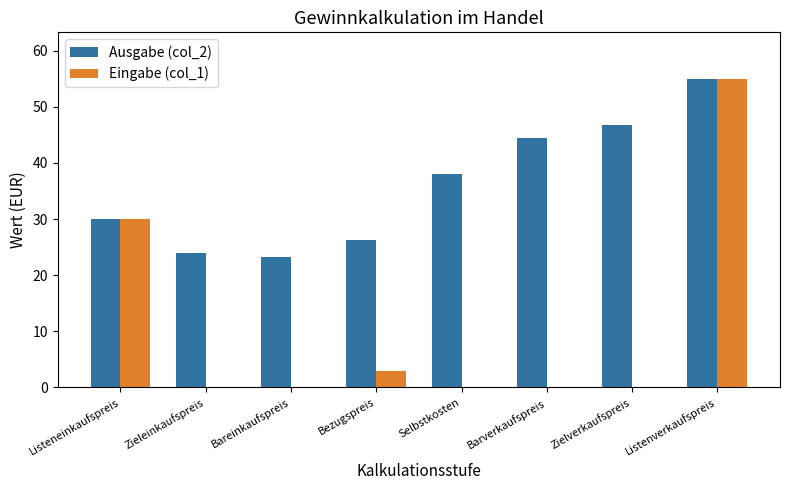

Between Listeneinkaufspreis and Bareinkaufspreis, which series saw the biggest shift?

Eingabe (col_1)